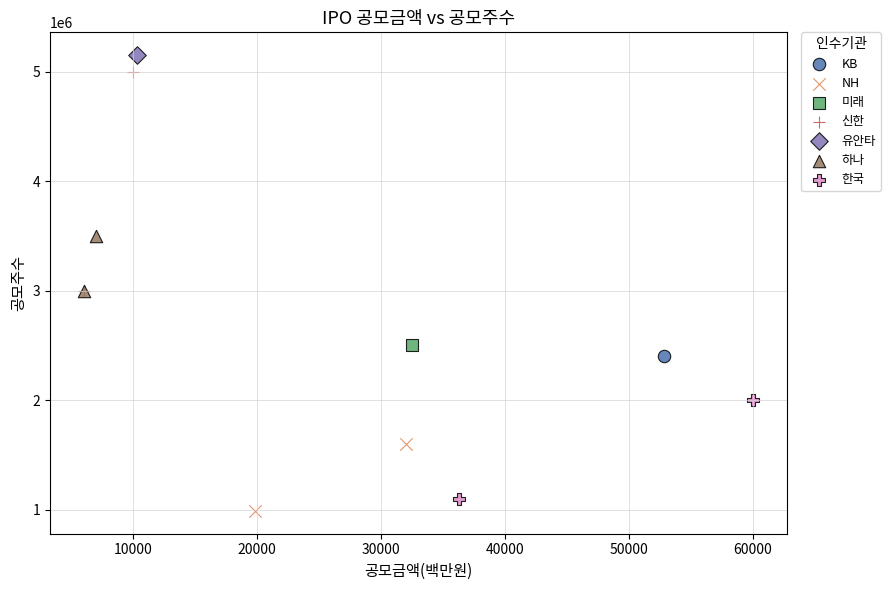

What are all the series names shown in the legend?

KB, NH, 미래, 신한, 유안타, 하나, 한국